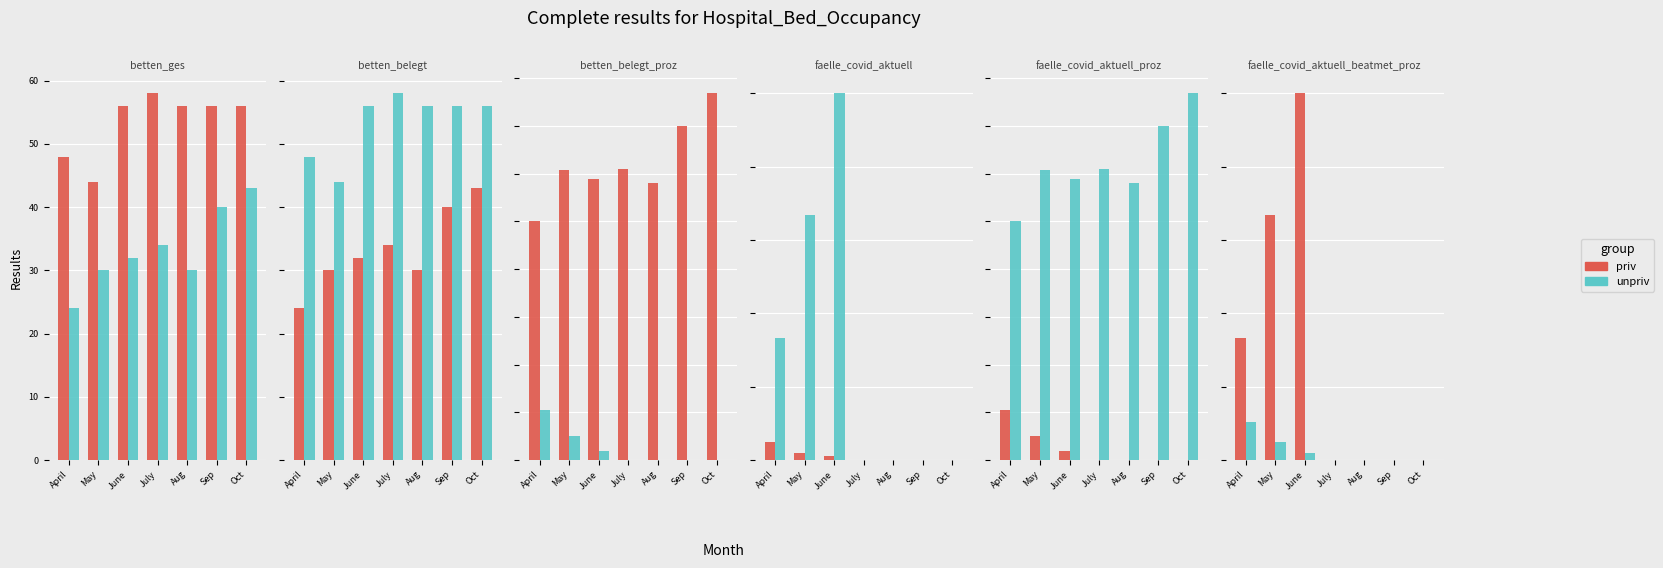

What is the average value of the priv series?

28.6